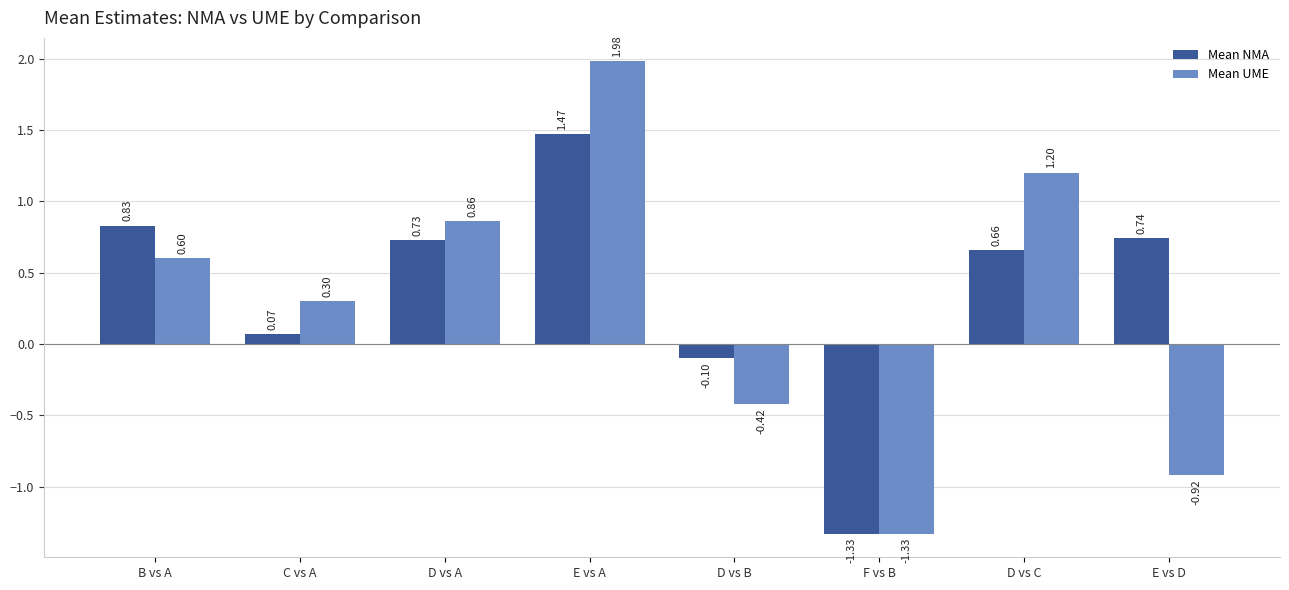

Which category has the highest value in the Mean UME series?

E vs A